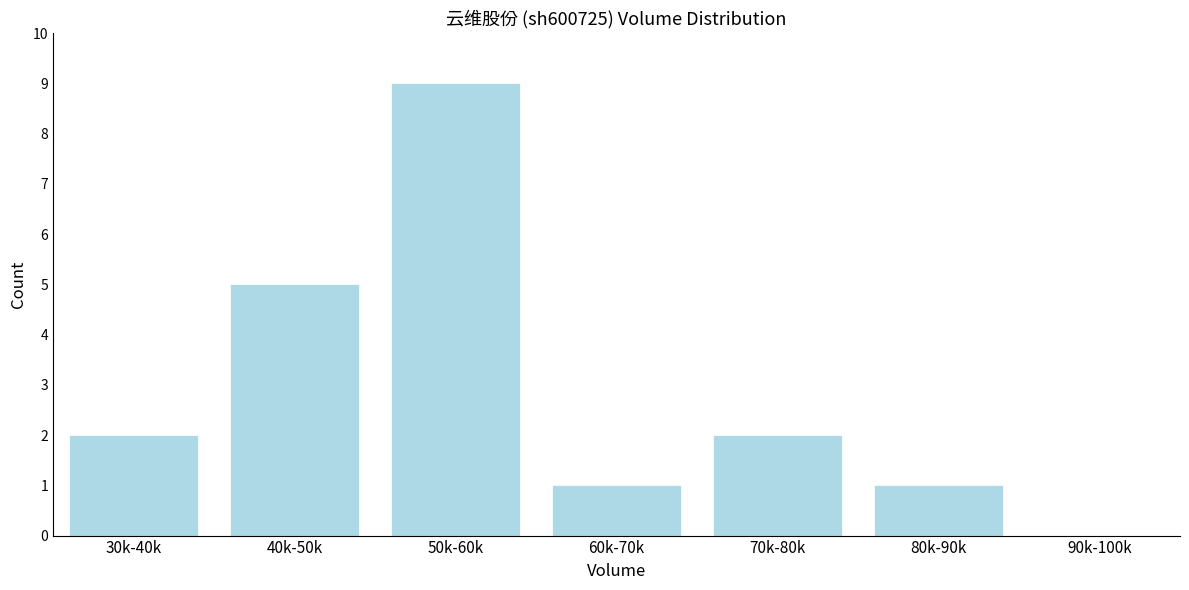

Reading right to left, extract all data points from this chart.

90k-100k=0	80k-90k=1	70k-80k=2	60k-70k=1	50k-60k=9	40k-50k=5	30k-40k=2